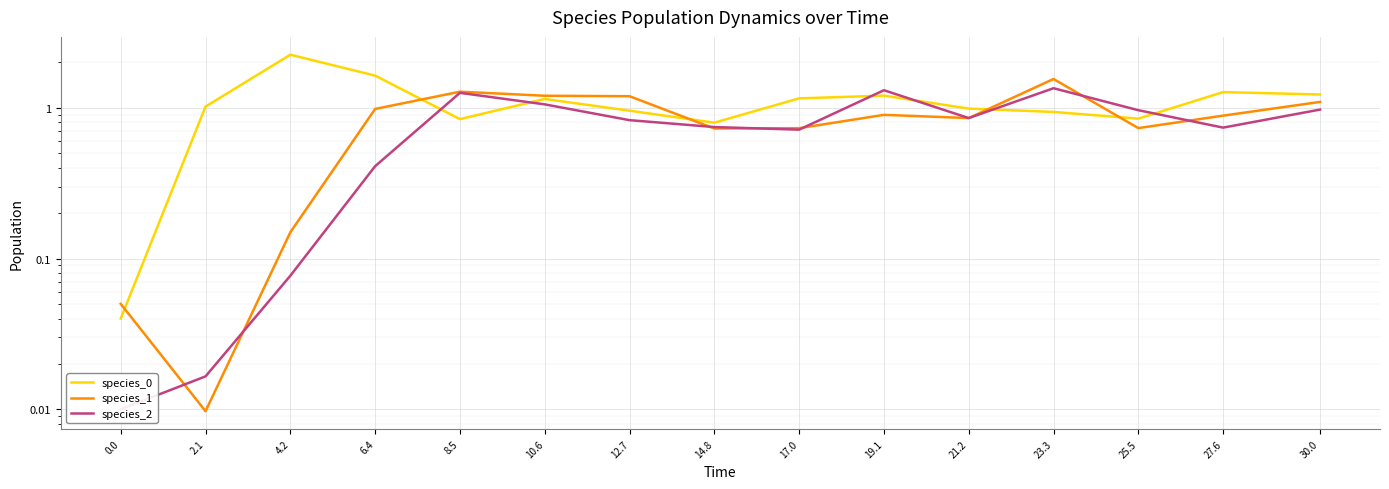

What is the maximum value shown in the chart?

2.2